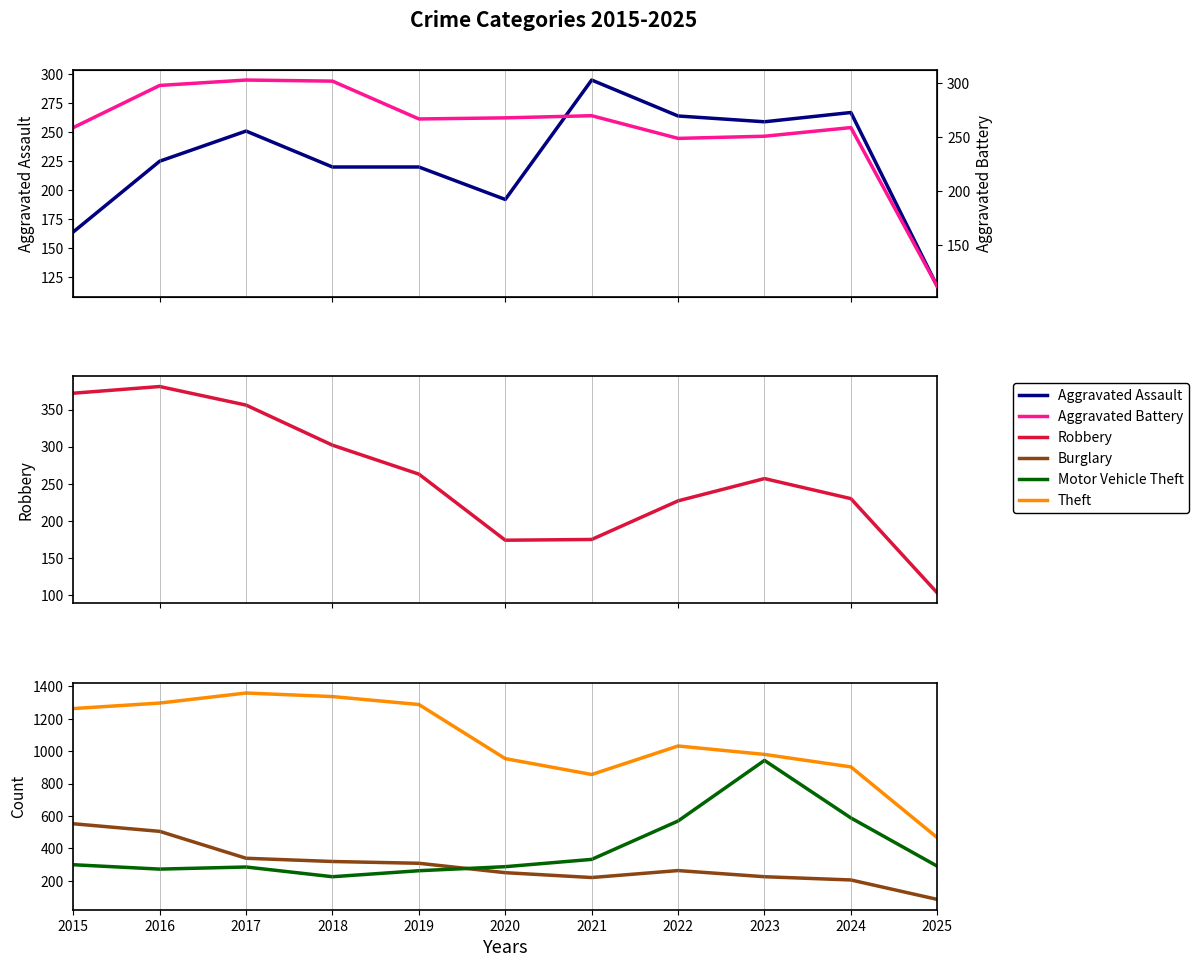

How many data points in Burglary are less than 263?

5